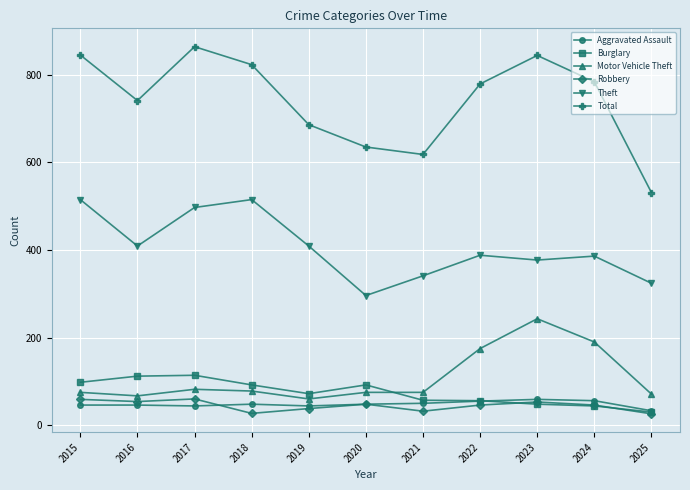

Between 2021 and 2023, which series saw the biggest shift?

Total